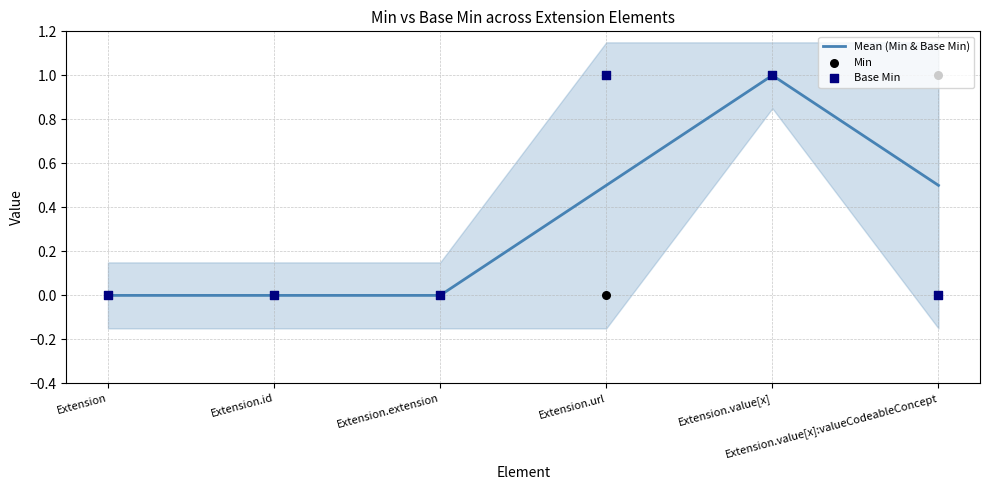

Which series has the largest total across all categories?

Mean (Min & Base Min)